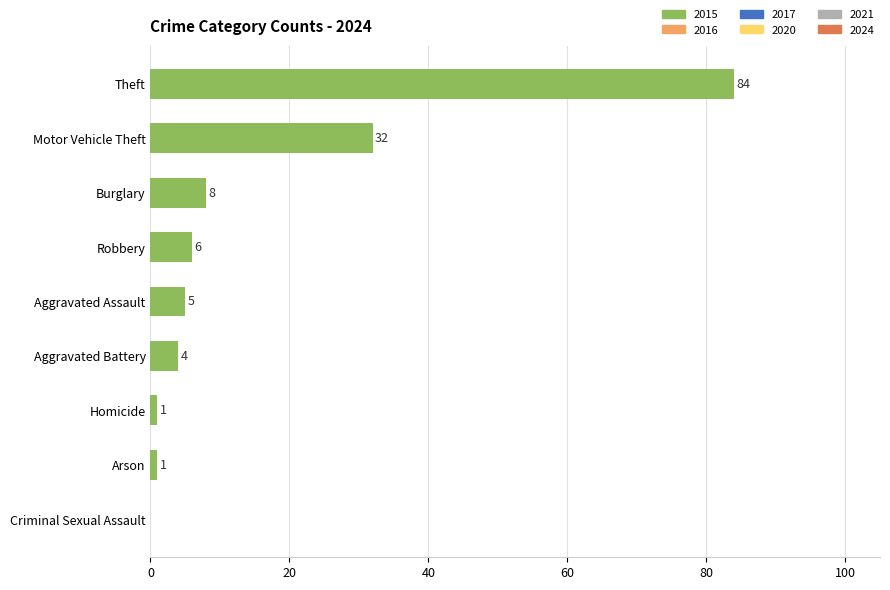

Reading top to bottom, list all the values displayed in this chart.

Theft=84	Motor Vehicle Theft=32	Burglary=8	Robbery=6	Aggravated Assault=5	Aggravated Battery=4	Homicide=1	Arson=1	Criminal Sexual Assault=0